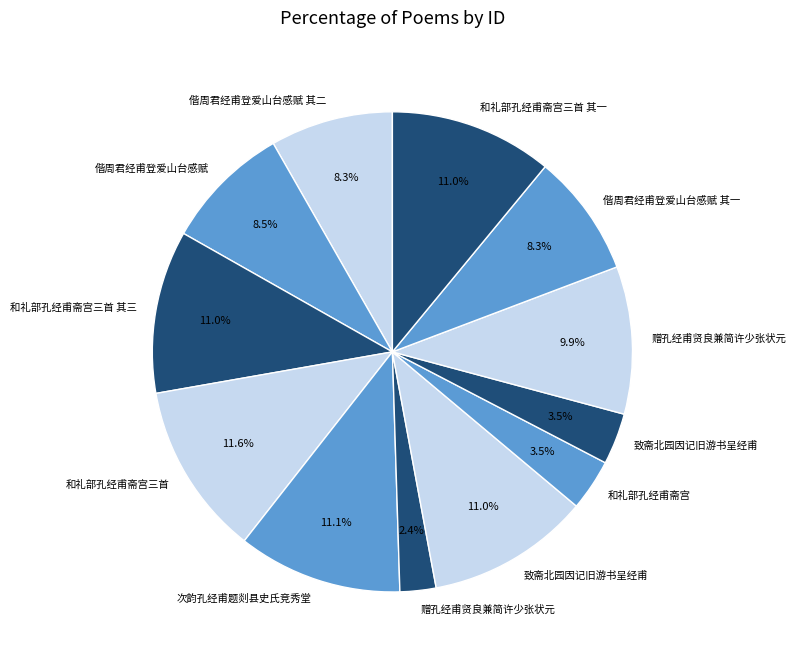

What is the smallest slice in the pie chart?

赠孔经甫贤良兼简许少张状元